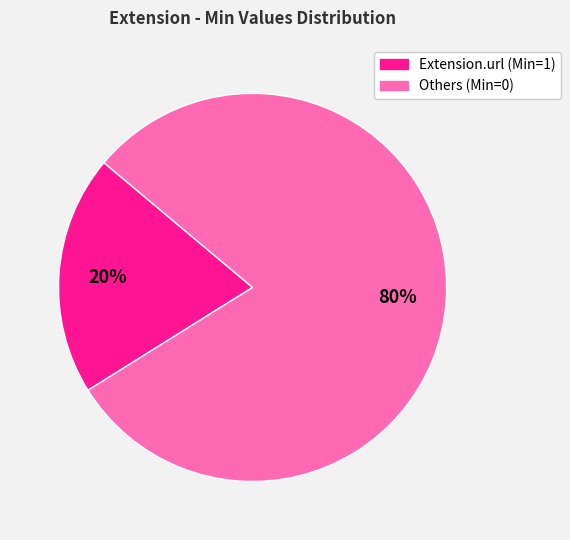

To the nearest percent, what is the difference between the largest and smallest slice percentages?

60%